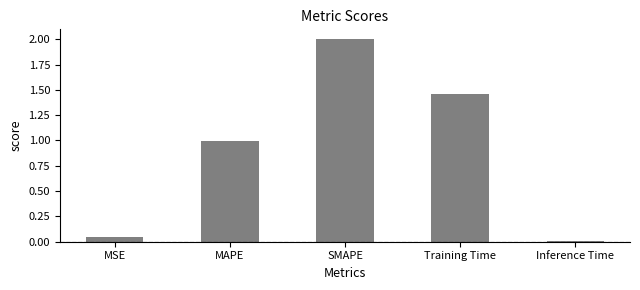

At which label is the value closest to 1?

MAPE